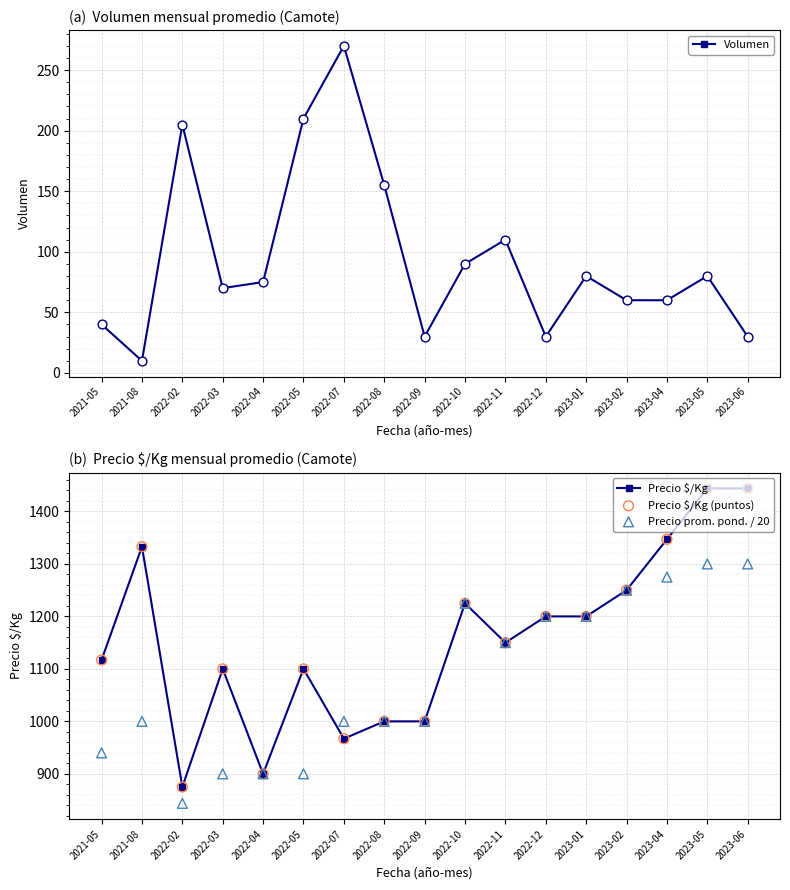

Which series contains the lowest Y value?

Volumen